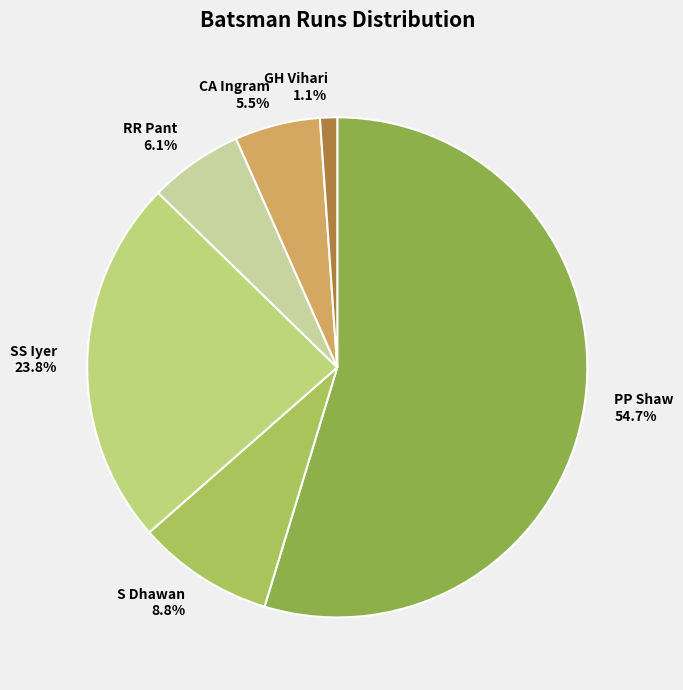

Rank the categories by value from highest to lowest.

PP Shaw, SS Iyer, S Dhawan, RR Pant, CA Ingram, GH Vihari